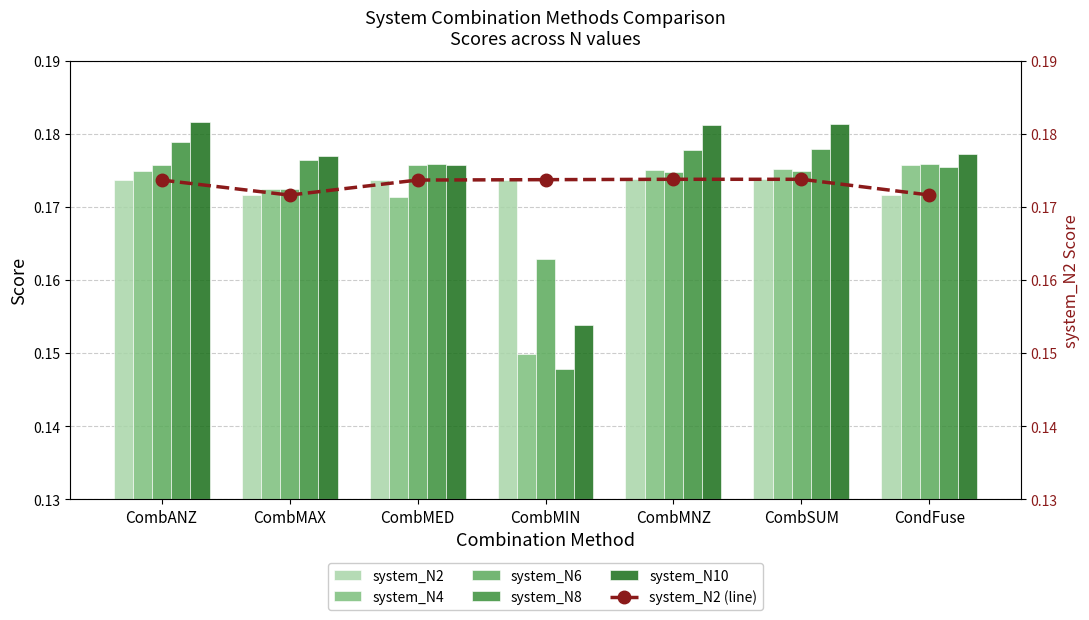

Rank the series at CombSUM from highest to lowest value.

system_N10, system_N8, system_N4, system_N6, system_N2, system_N2 (line)